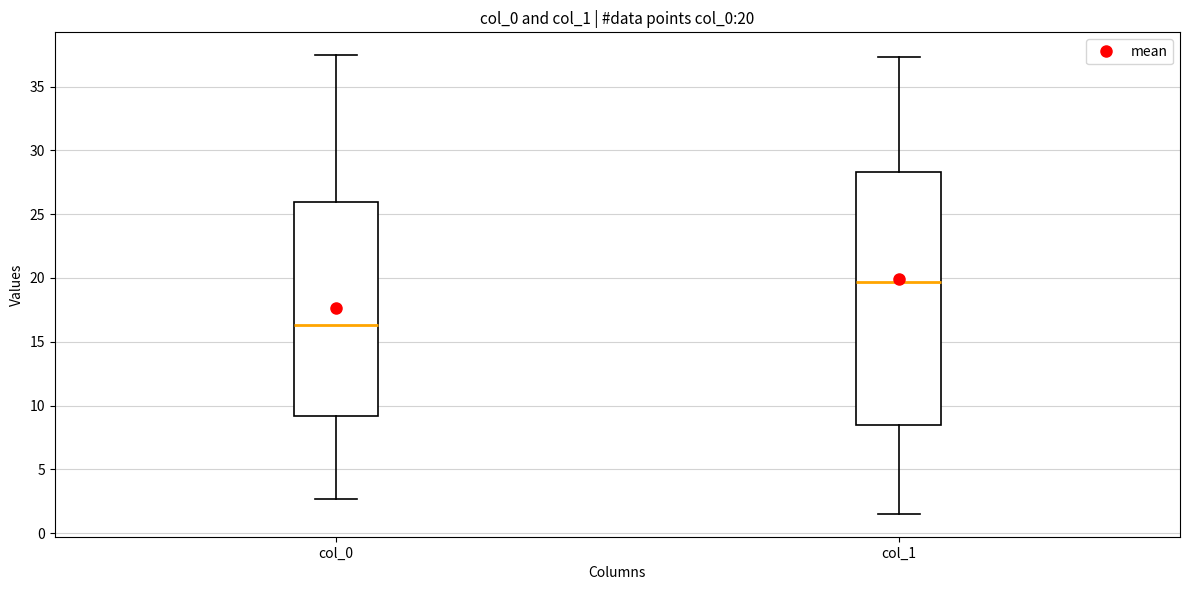

Which box has the highest median line?

col_1